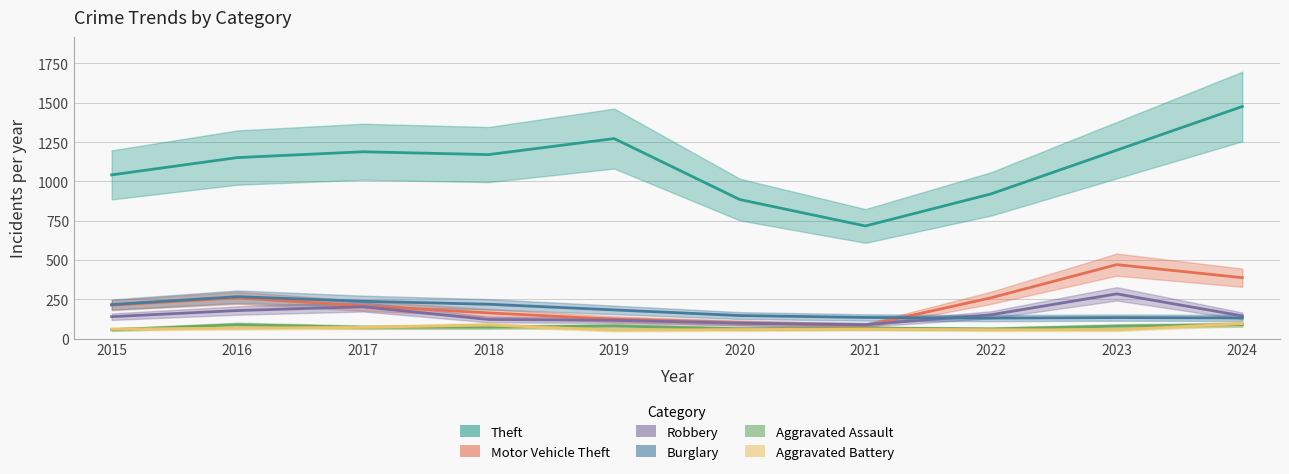

True or false: Aggravated Assault and Motor Vehicle Theft intersect in this chart.

False